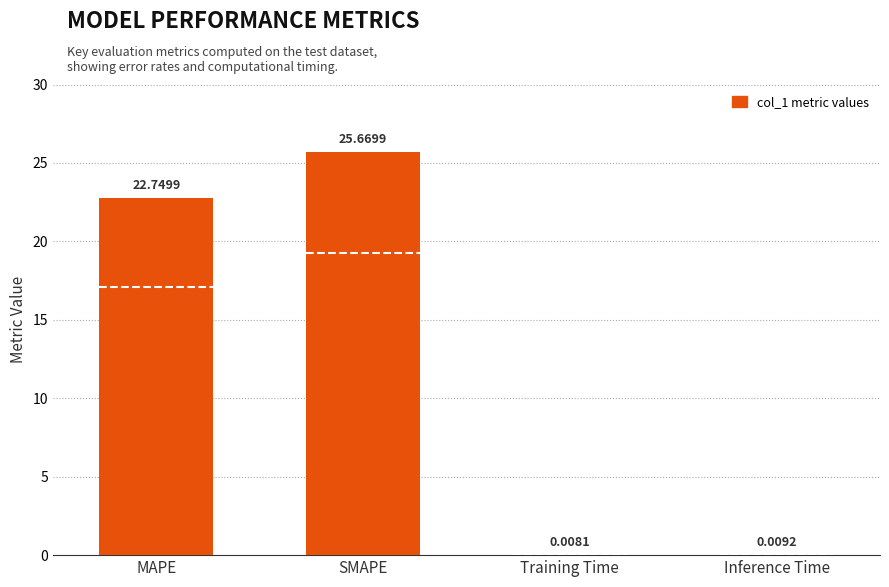

Is it true that the value at SMAPE is 25.7?

True